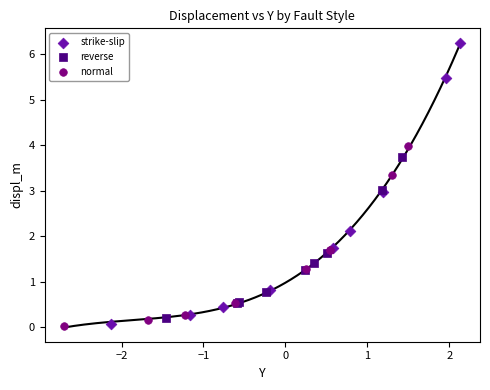

Which series reaches the maximum Y coordinate?

strike-slip